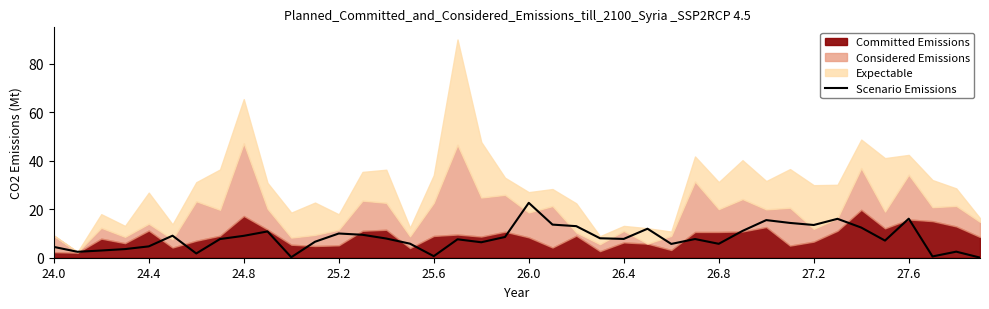

How many interior local peaks (higher than both neighbors) does the data have?

11